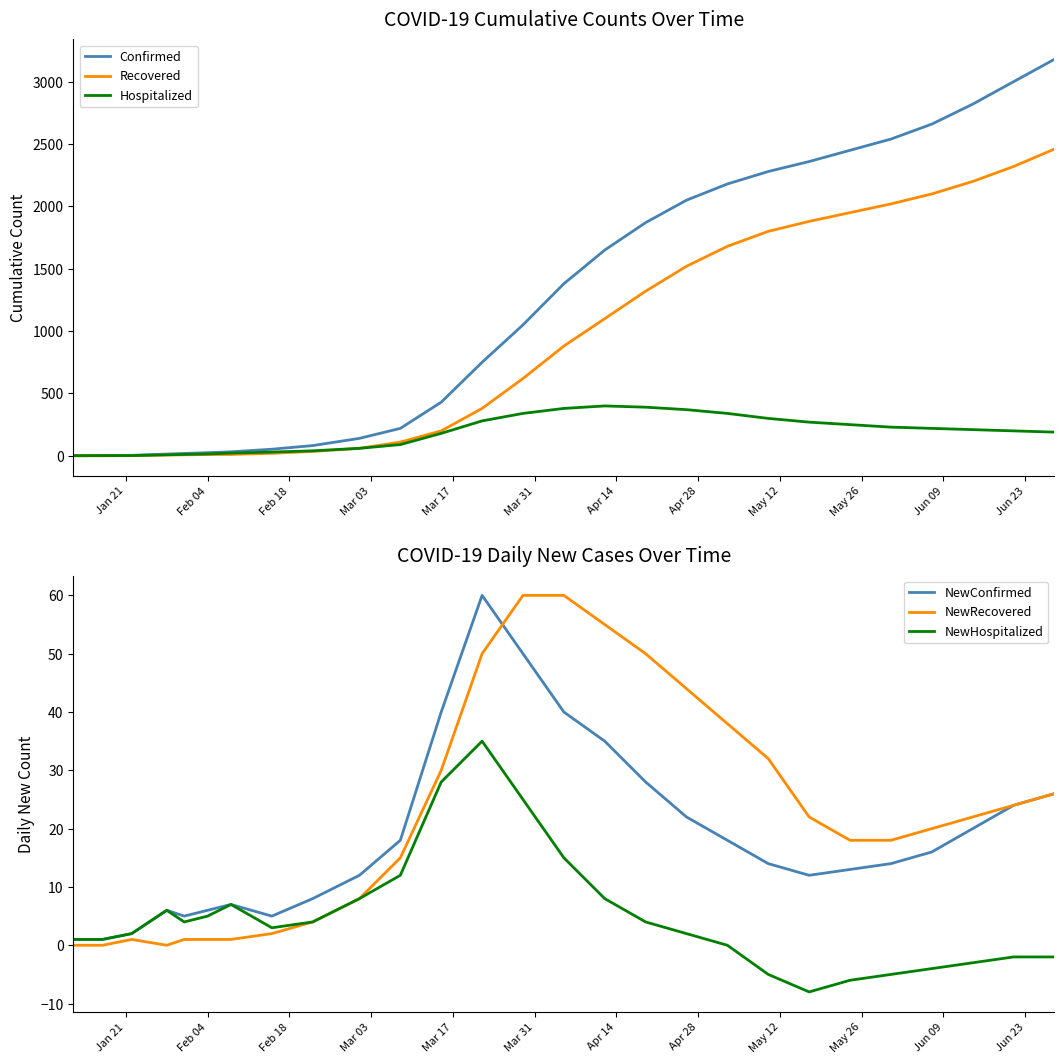

What is the highest value of the Recovered series?

2460